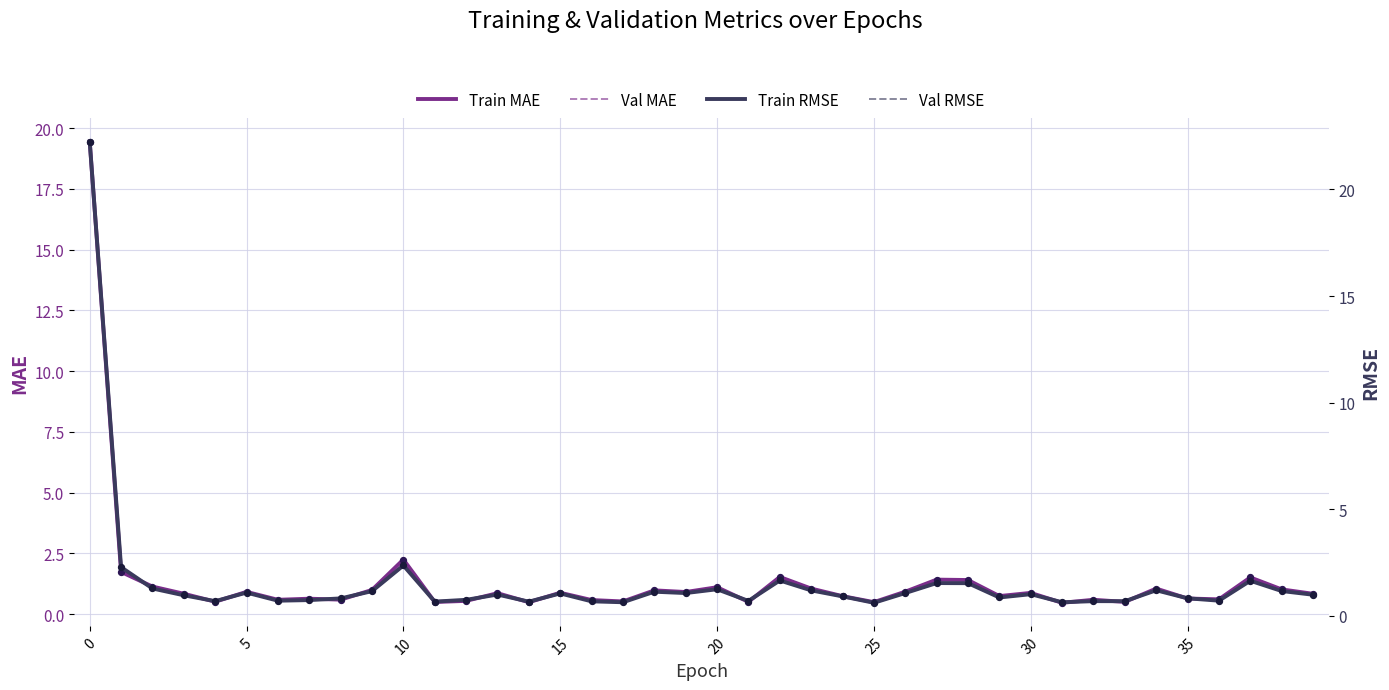

What is the total value across all series at 33?

2.3